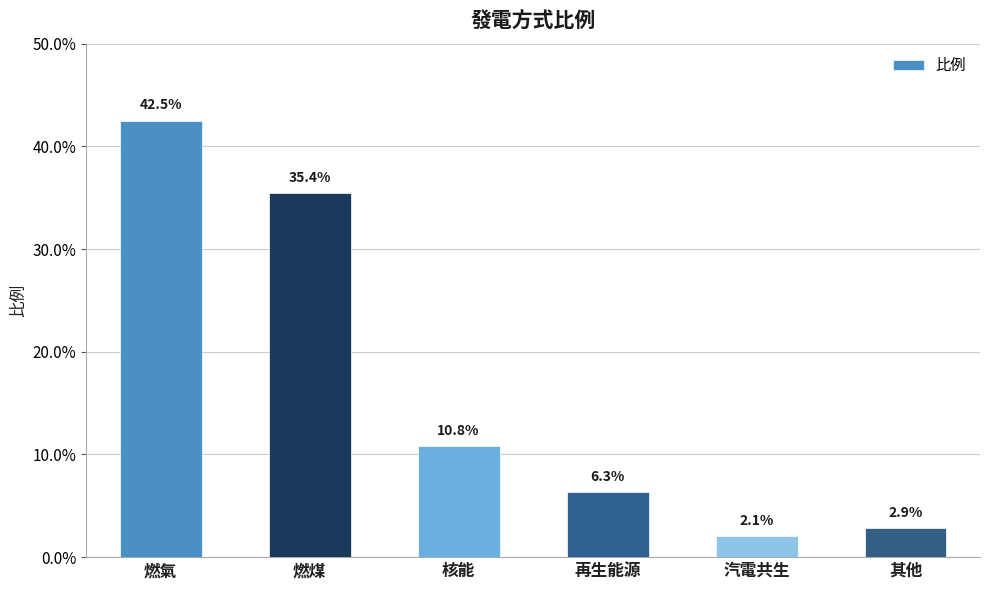

Is it true that the value at 核能 is 0.2?

False